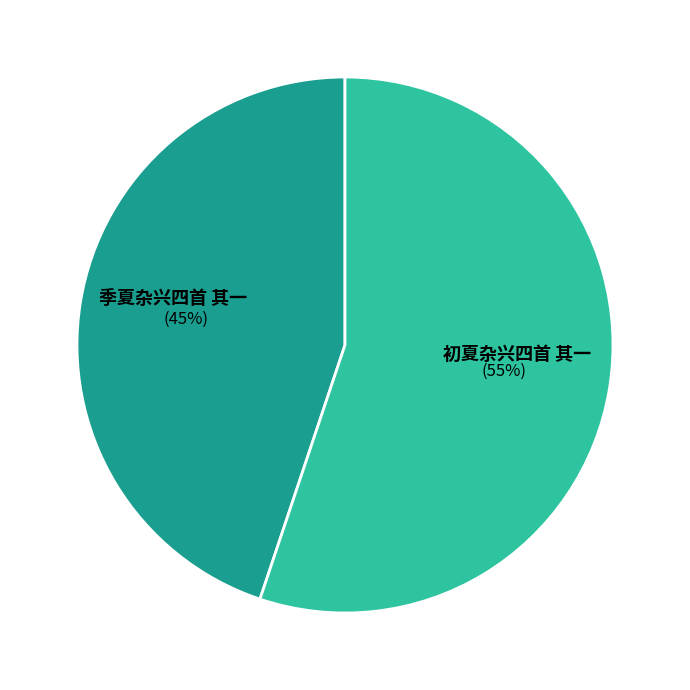

To the nearest percent, what percentage of the pie is 季夏杂兴四首 其一?

45%